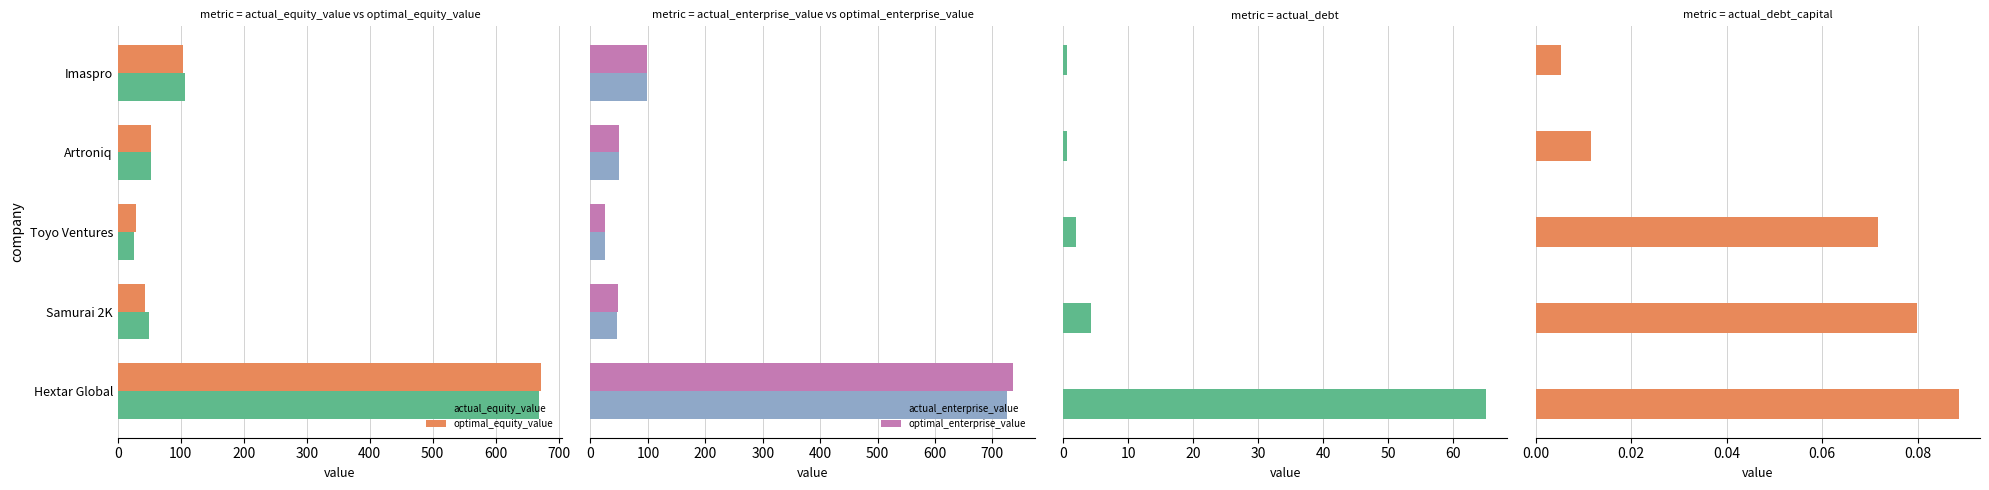

Which series has the largest range (max minus min)?

optimal_enterprise_value